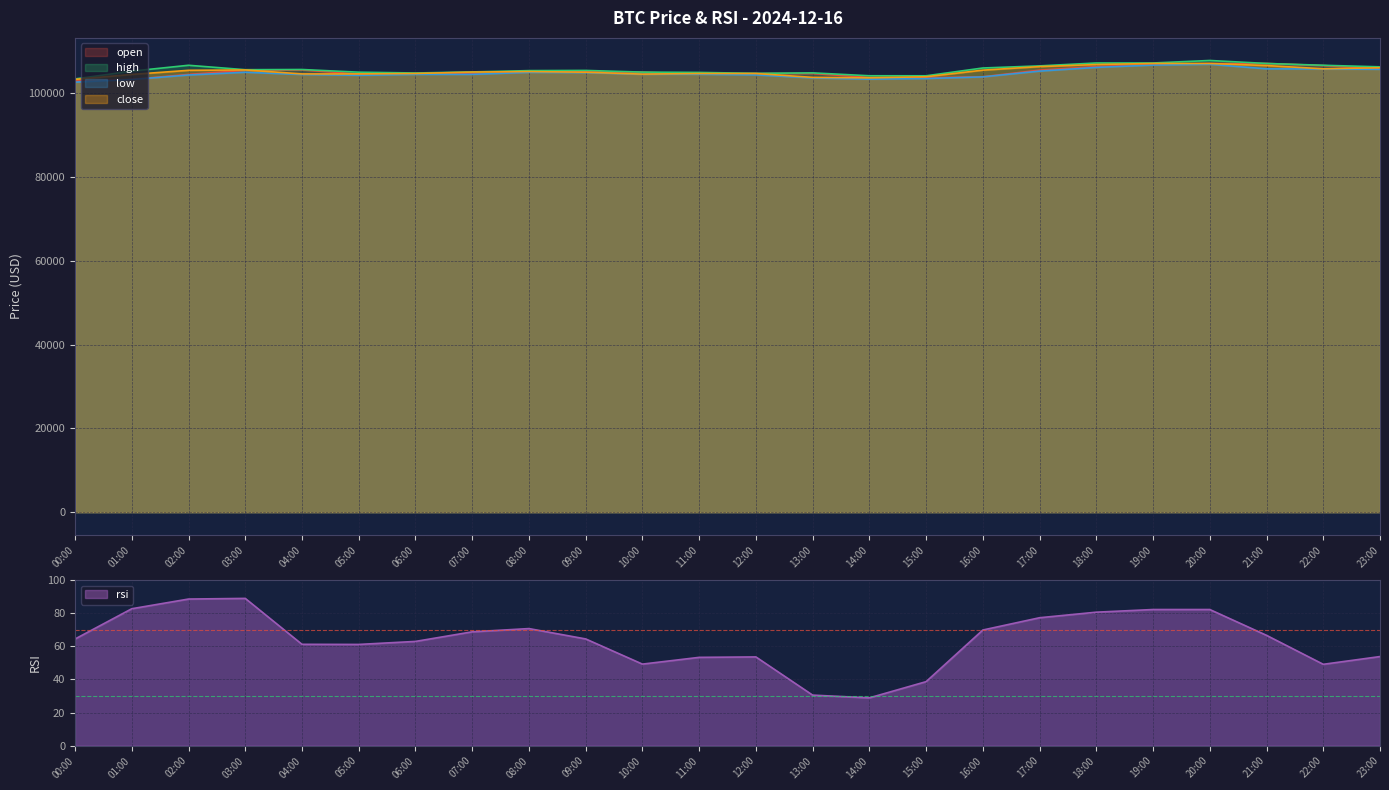

Between 06:00 and 19:00, which is larger?

19:00